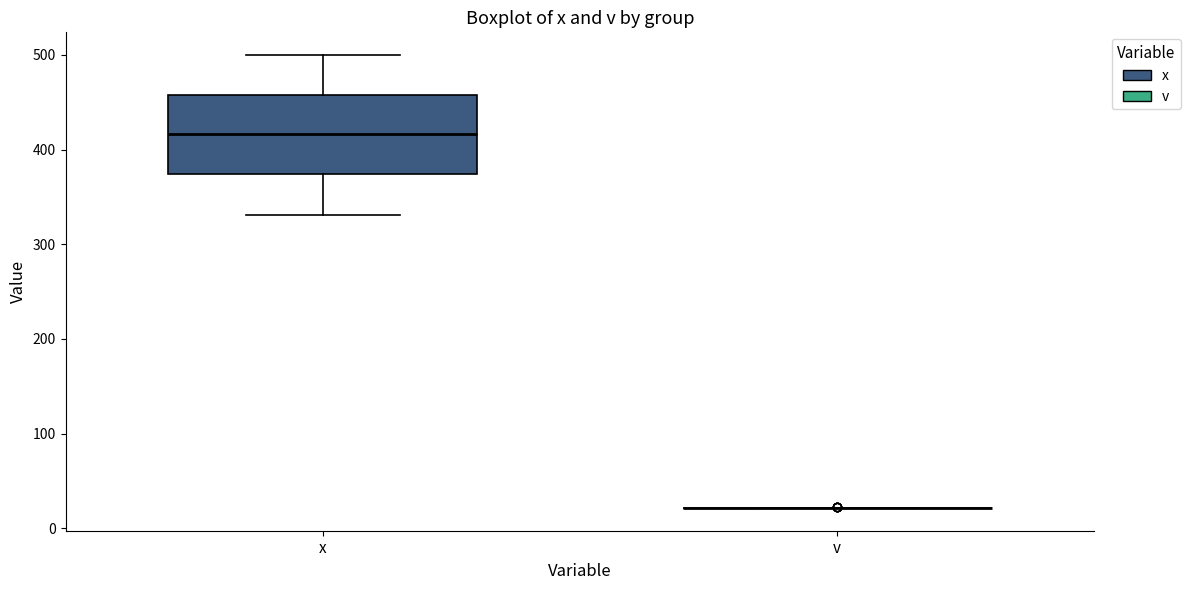

Where is the upper edge of the box for x on the y-axis? The values are not printed on the chart, so give them approximately, as read against the axis.

460